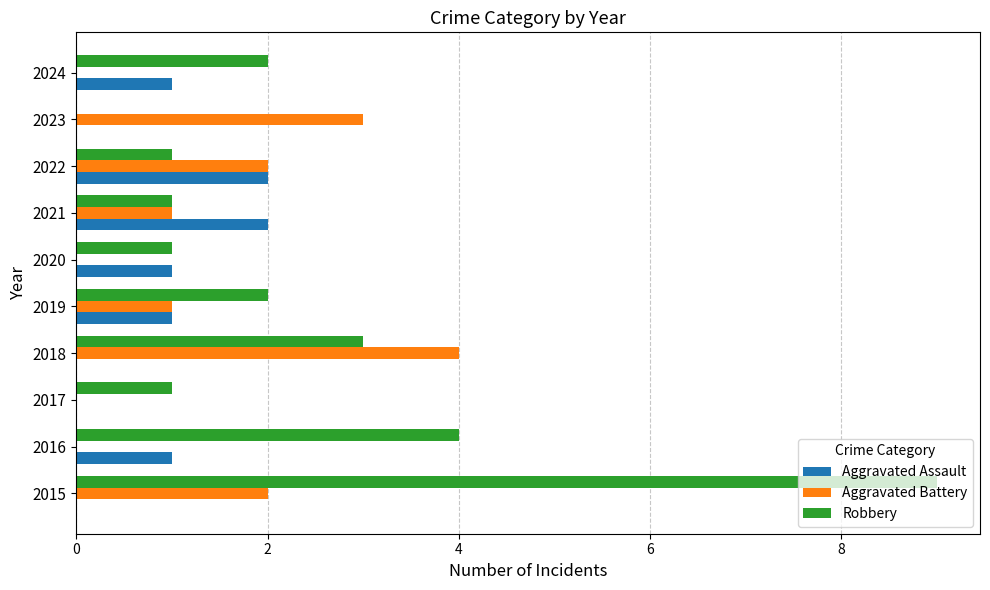

Is it true that Aggravated Battery equals 2 at 2015?

True